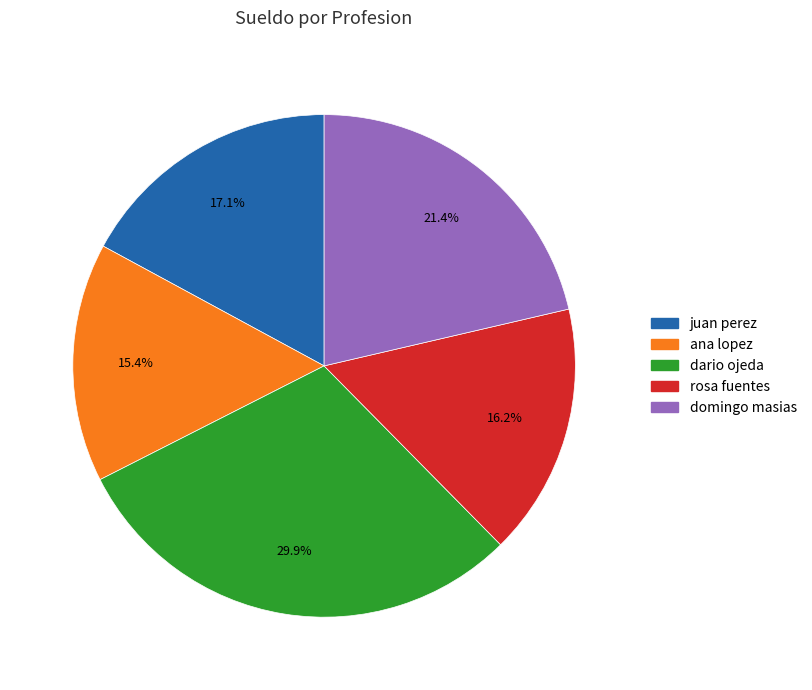

Between ana lopez and domingo masias, which is larger?

domingo masias